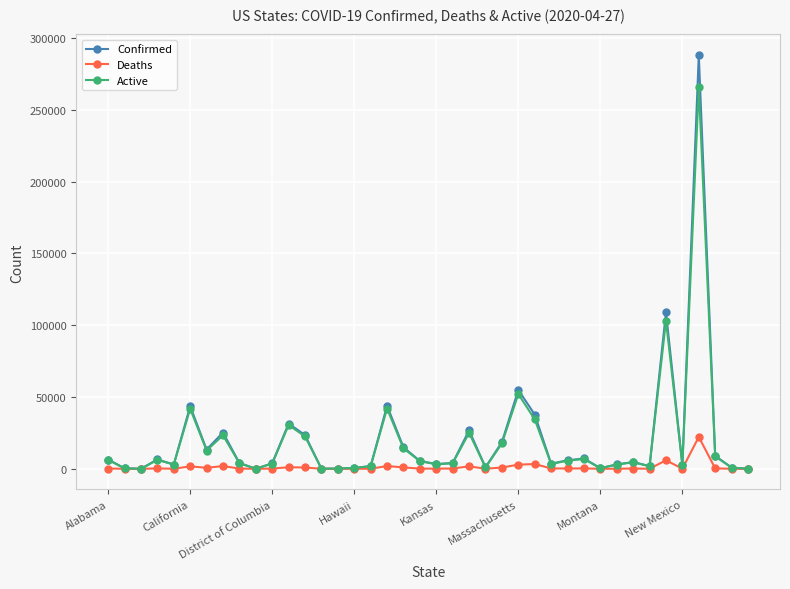

What is the maximum value shown in the chart?

288045